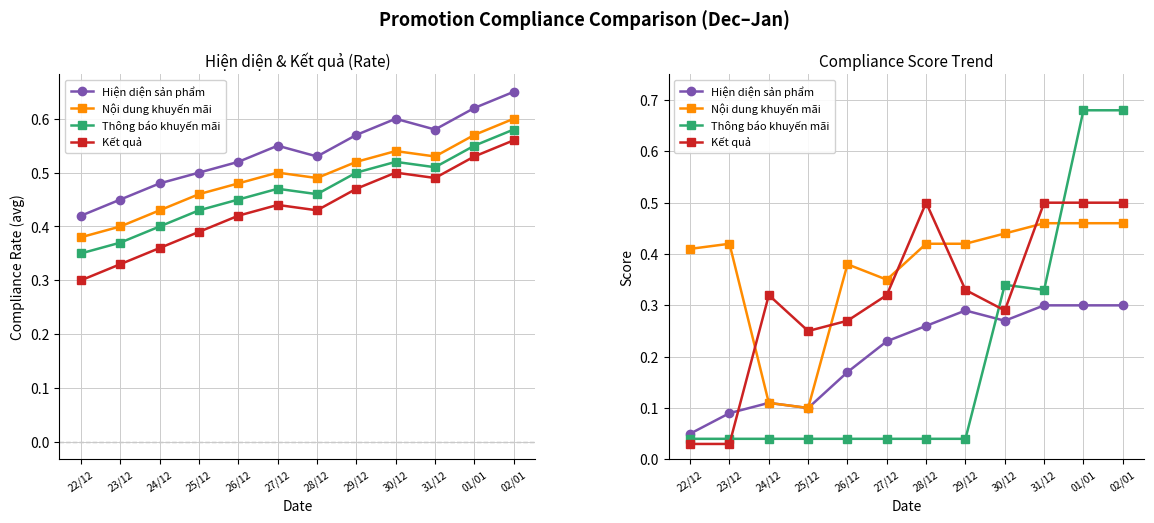

Rank the categories by Hiện diện sản phẩm value from lowest to highest.

22/12, 23/12, 25/12, 24/12, 26/12, 27/12, 28/12, 30/12, 29/12, 31/12, 01/01, 02/01